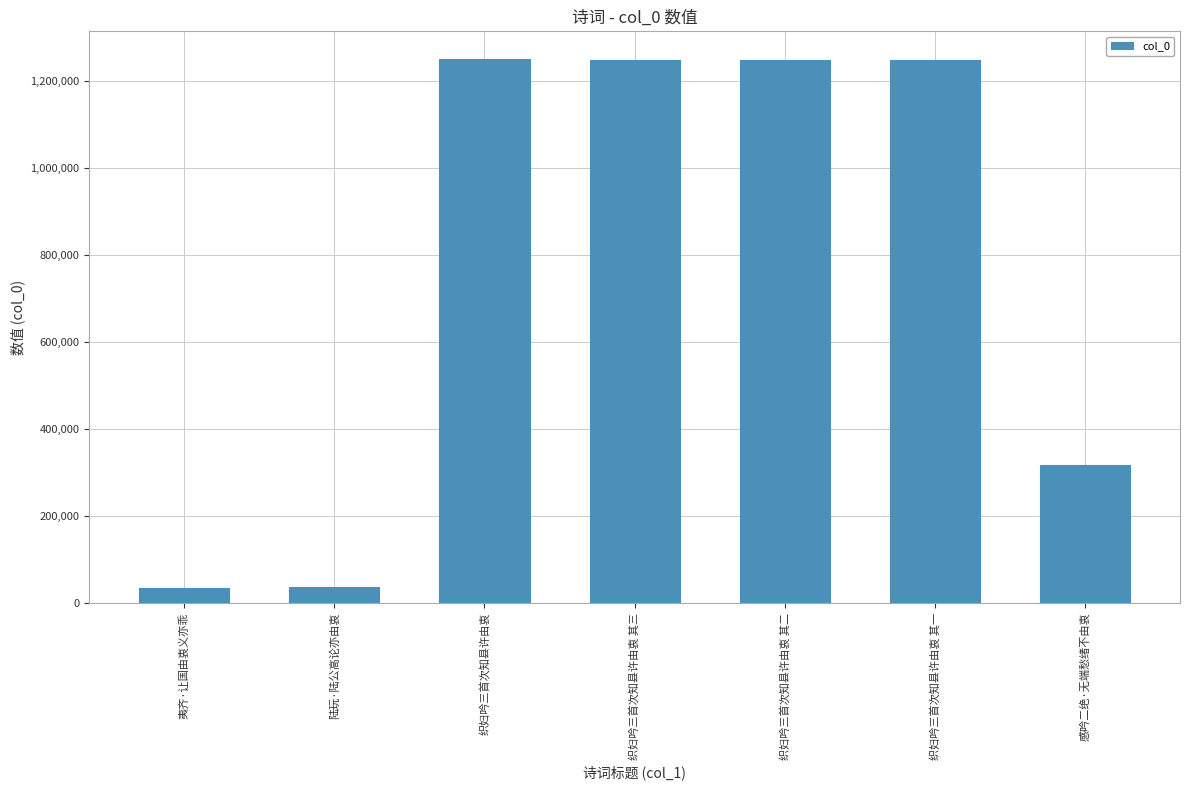

The value at 织妇吟三首次知县许由衷 其三 is 1249315. True or false?

True